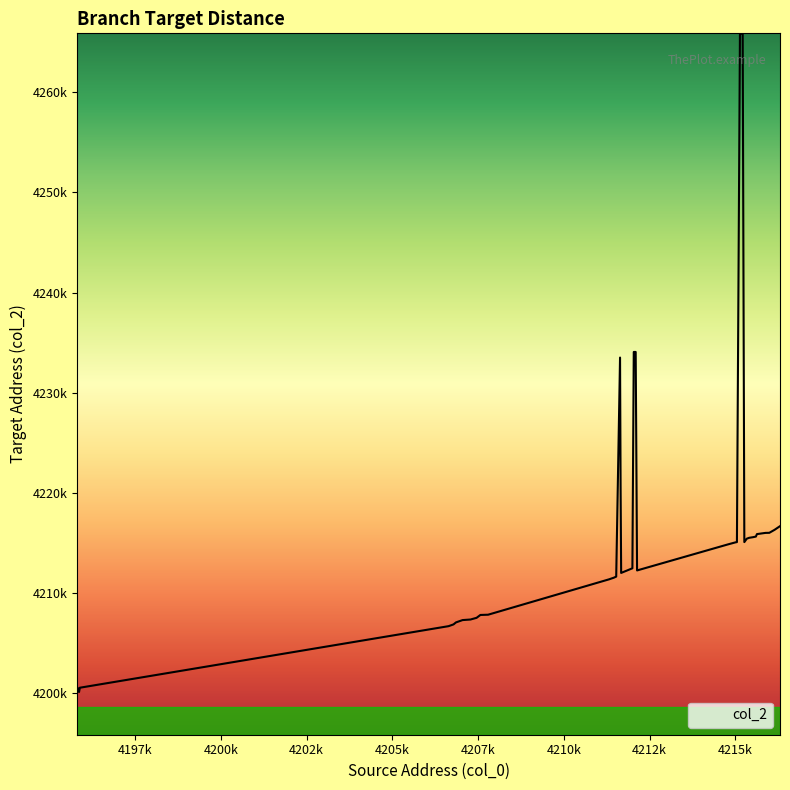

What is the difference between the second highest and minimum values?

65744